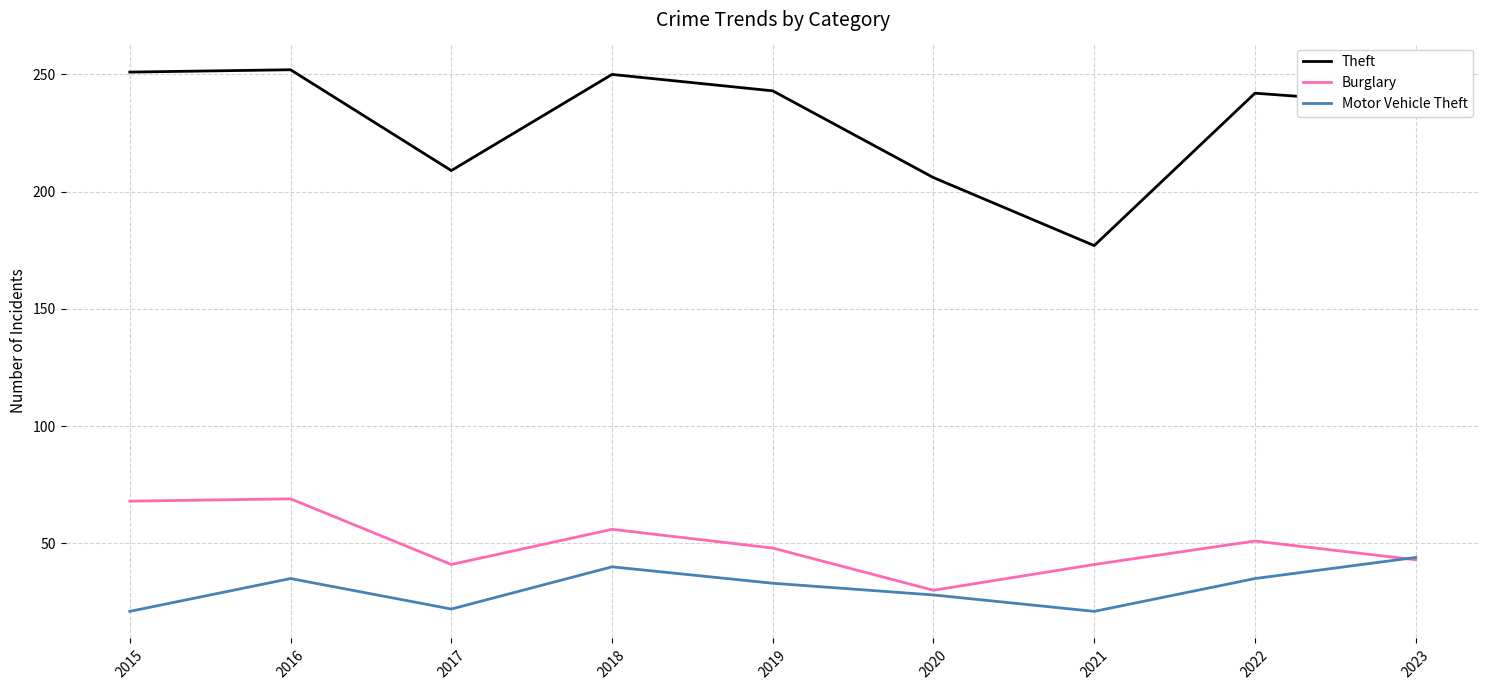

What is the approximate value of Theft at 2017?

209